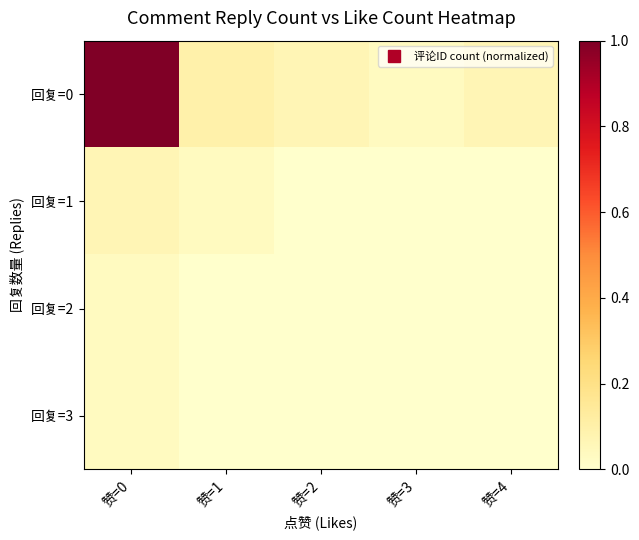

How many categories are shown in the chart?

5